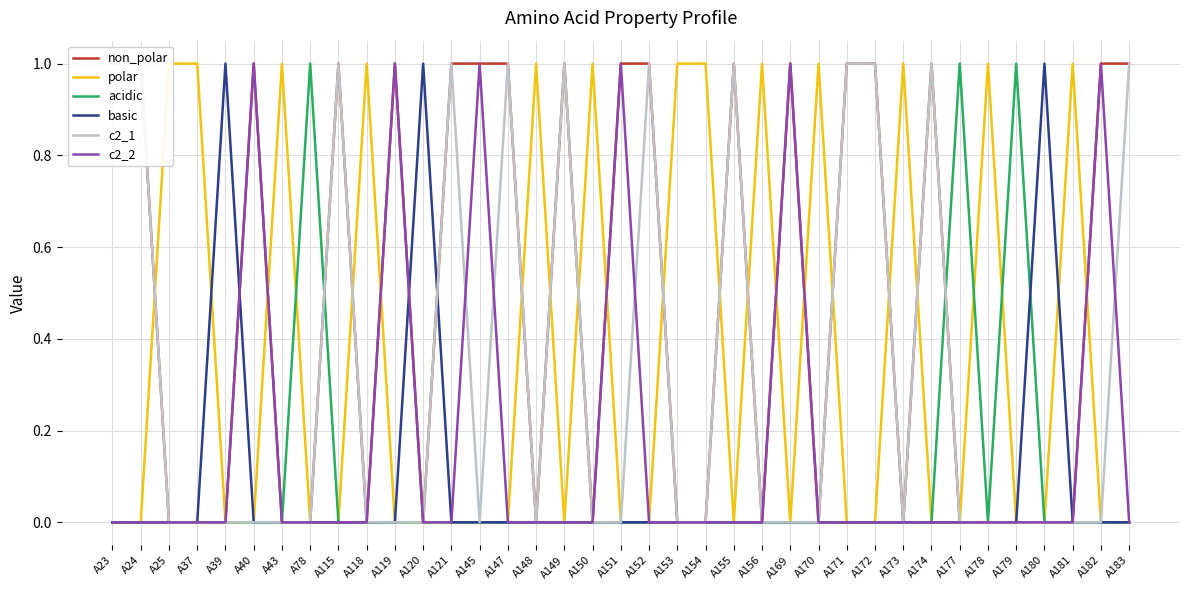

List the labels in order of polar value, largest first.

A25, A37, A43, A118, A148, A150, A153, A154, A156, A170, A173, A178, A181, A23, A24, A39, A40, A78, A115, A119, A120, A121, A145, A147, A149, A151, A152, A155, A169, A171, A172, A174, A177, A179, A180, A182, A183